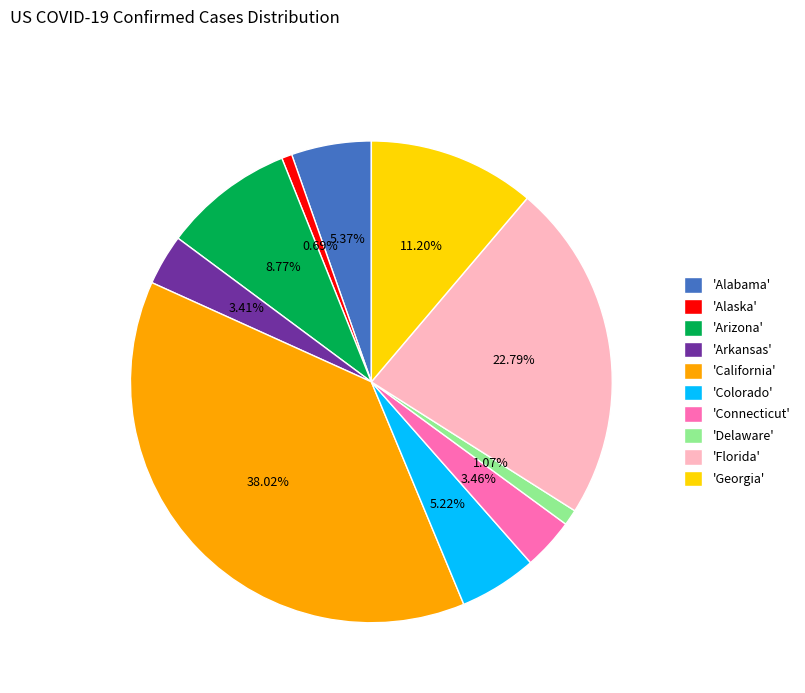

Between 'Florida' and 'Alabama', which is larger?

'Florida'